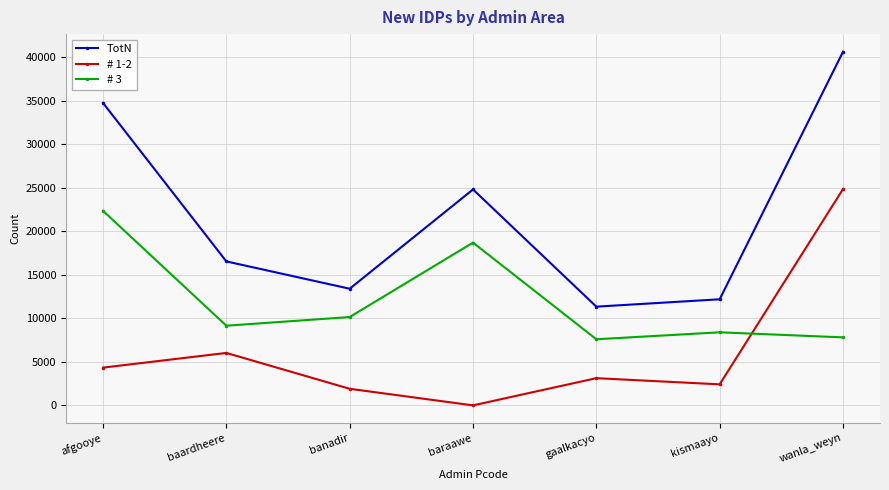

True or false: TotN has a value of 22501.7 at wanla_weyn.

False